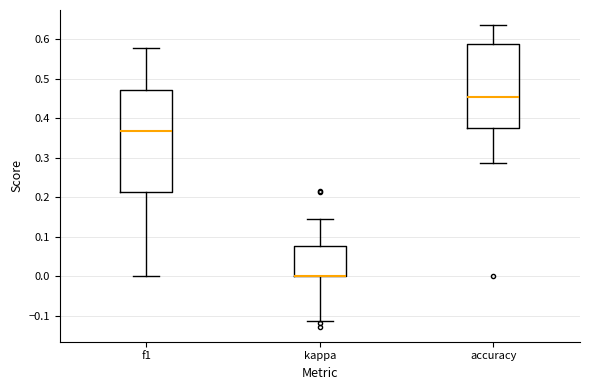

Comparing the boxes themselves (not the whiskers), which one is the tallest?

f1